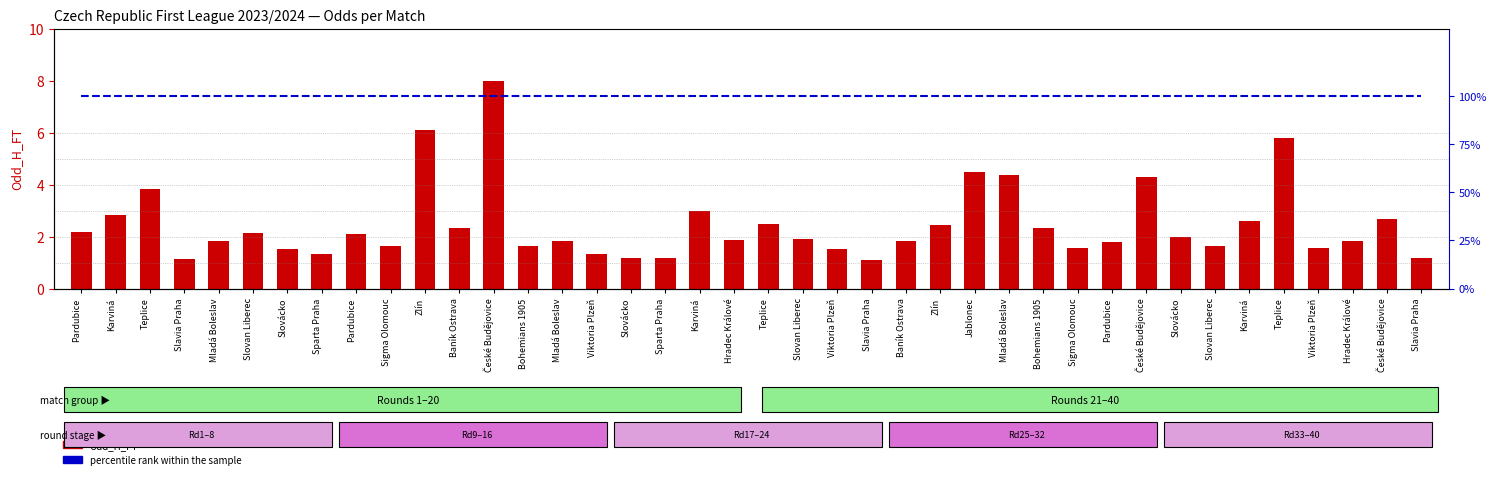

How many categories are shown in the chart?

40